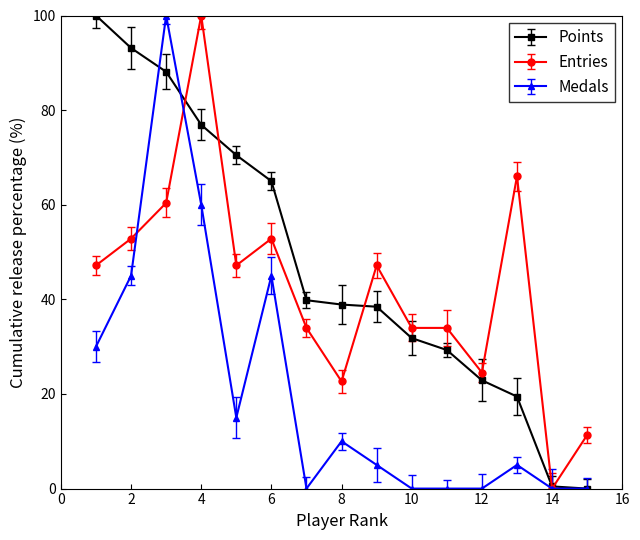

What is the value of the Entries point at the 1st from the left?

47.2